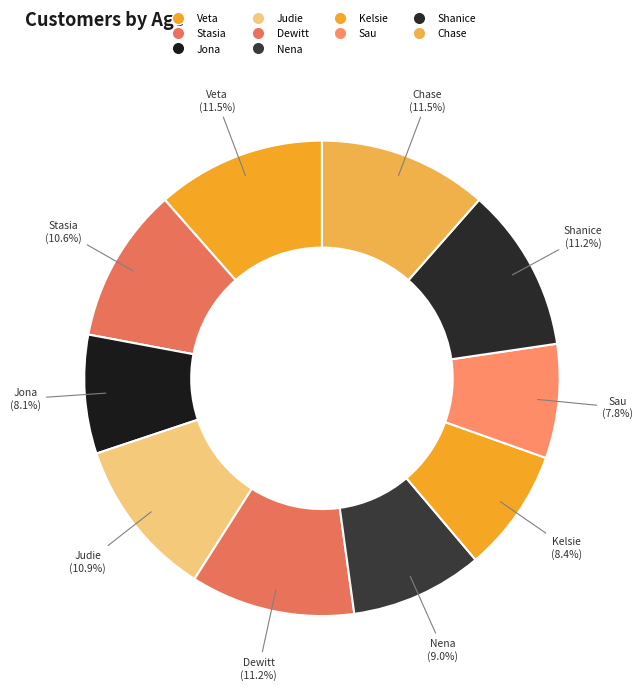

What percentage is the Jona slice, to the nearest percent?

8%